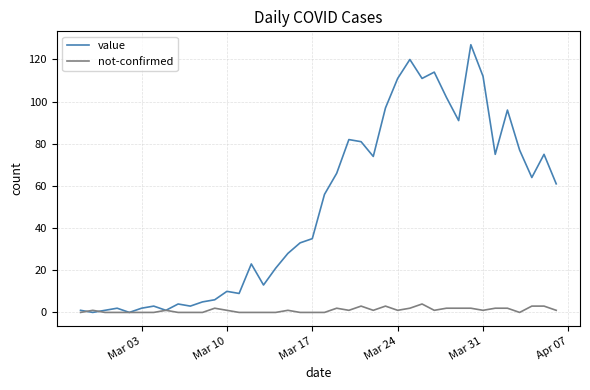

List the series in order of their overall mean, lowest first.

not-confirmed, value